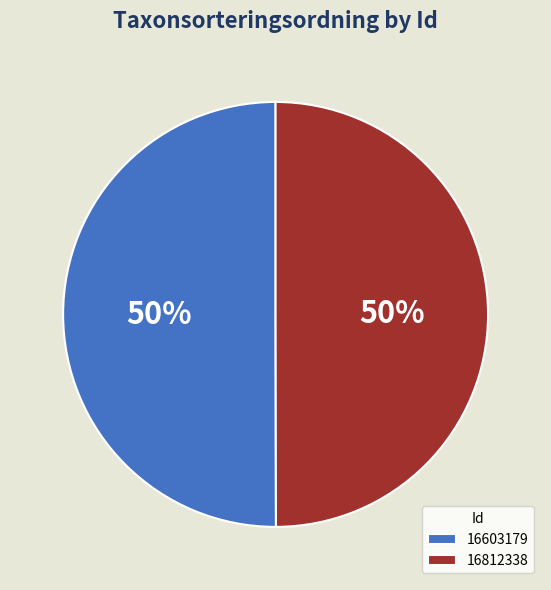

Is it true that 16812338 is 61% of the pie?

False